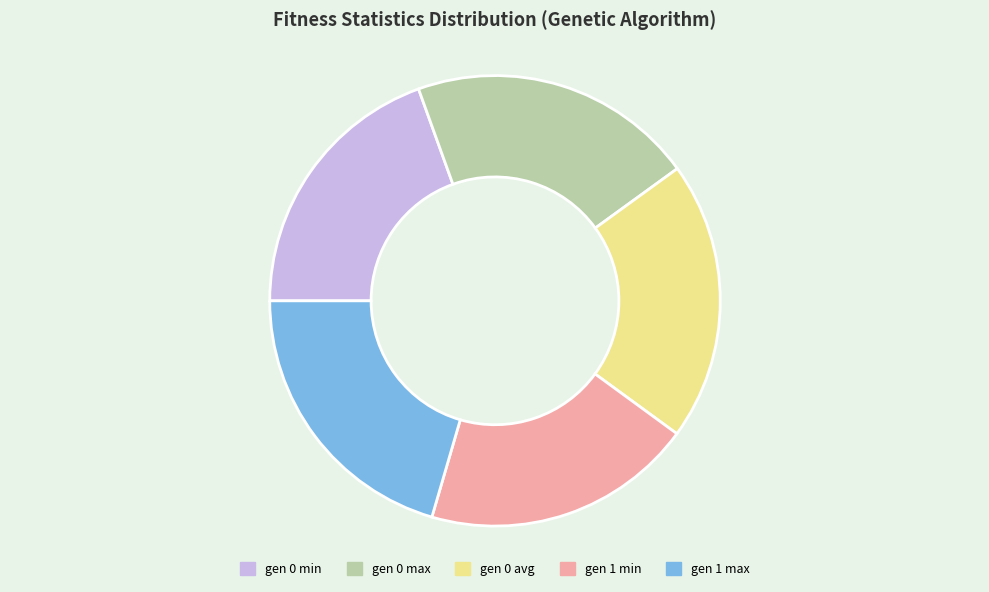

How many slices are in this pie chart?

5